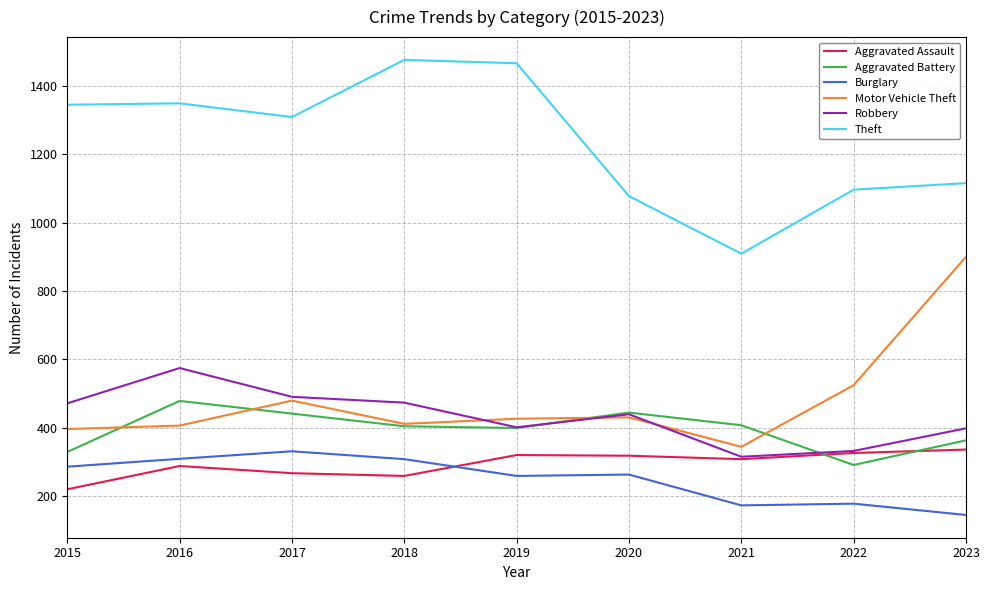

The value of Aggravated Battery at 2022 is 482. True or false?

False